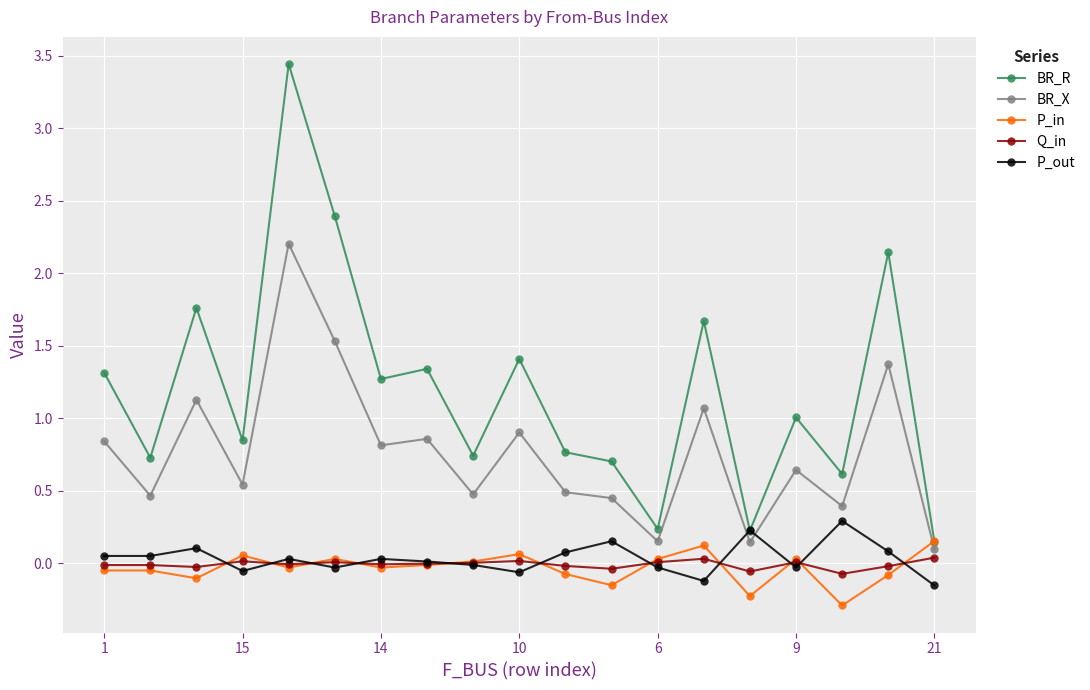

At how many categories does at least one series exceed 2?

3